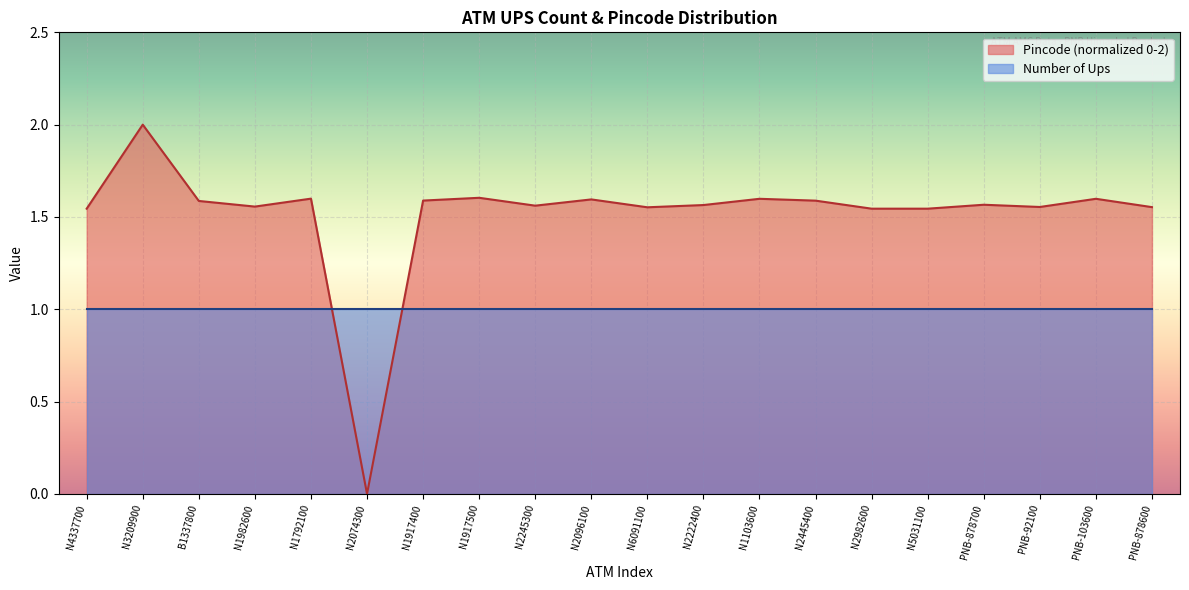

At which label does Pincode (normalized 0-2) reach its peak?

N3209900